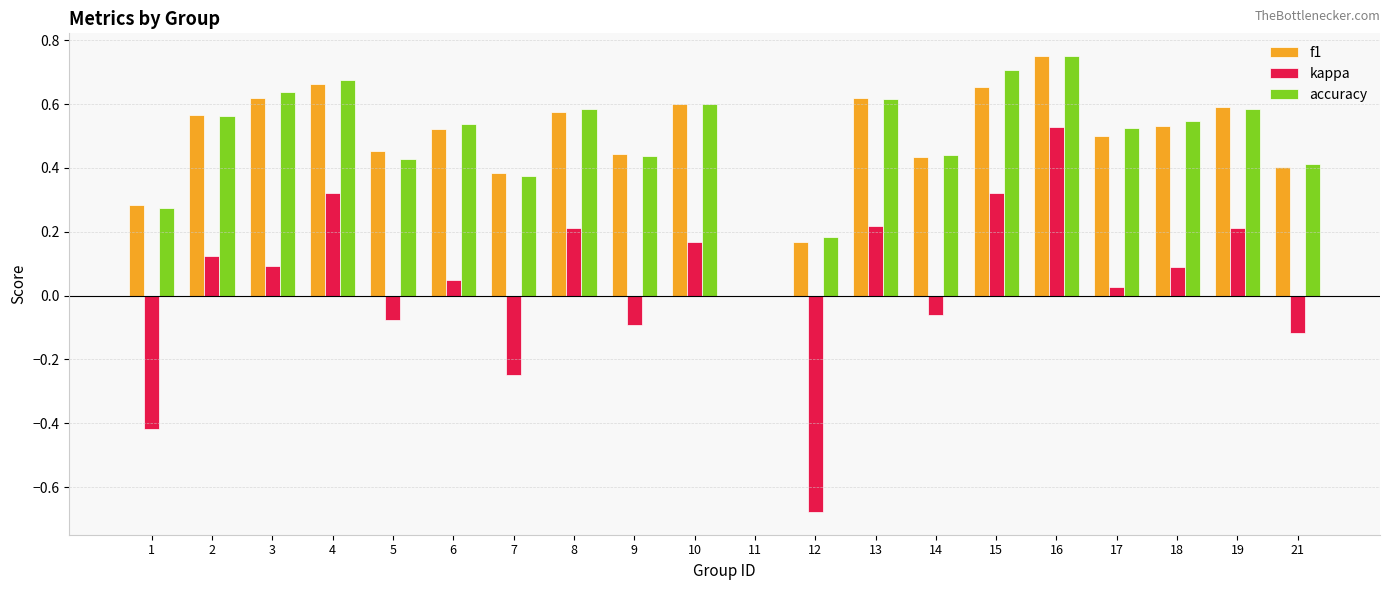

Is the value of f1 at 6 greater than the value of accuracy at 2?

No